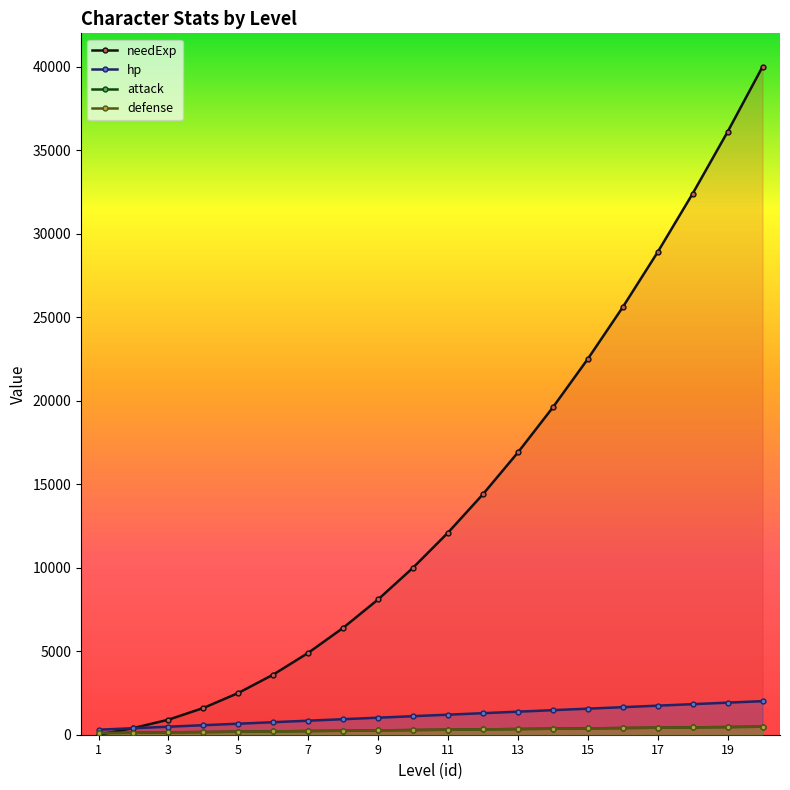

What are all the series names shown in the legend?

needExp, hp, attack, defense